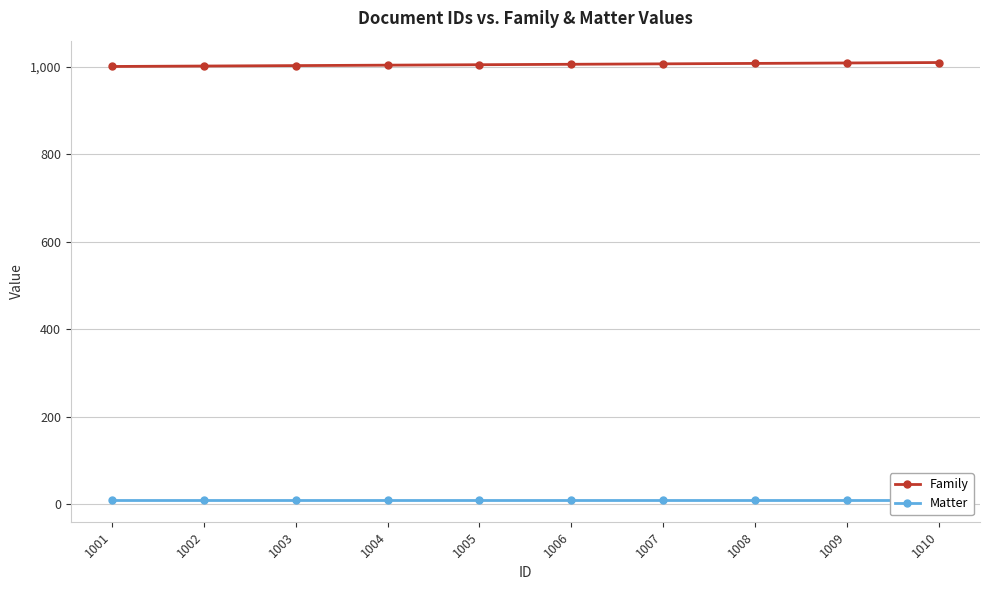

The value of Family at 1005 is 1005. True or false?

True